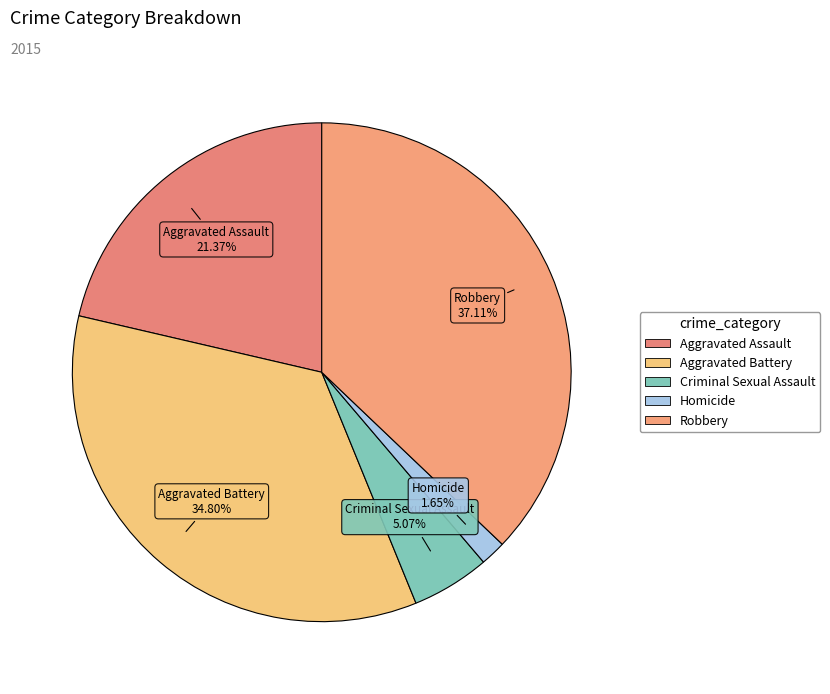

The Homicide slice represents 15% of the pie. True or false?

False